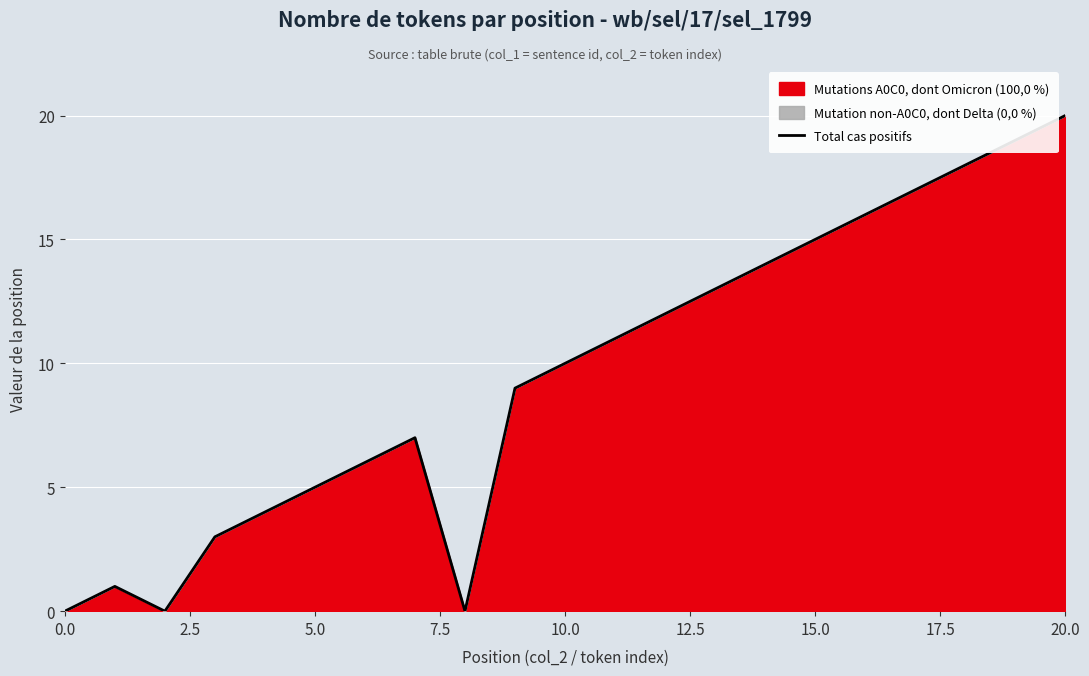

What is the maximum value shown in the chart?

20